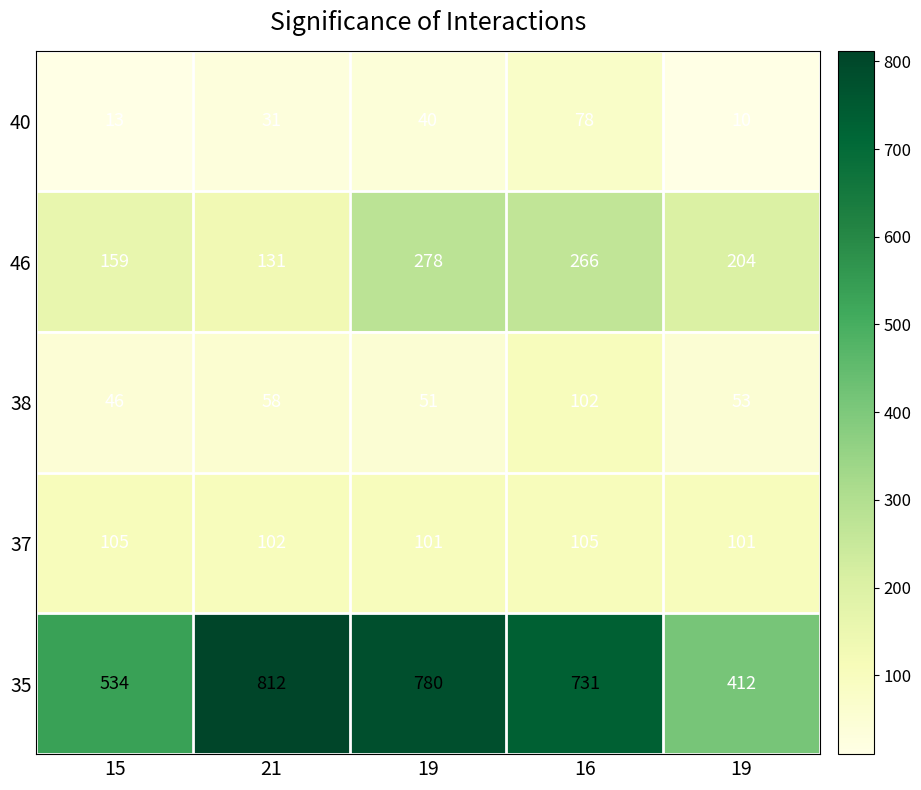

How many distinct data groups are displayed?

5